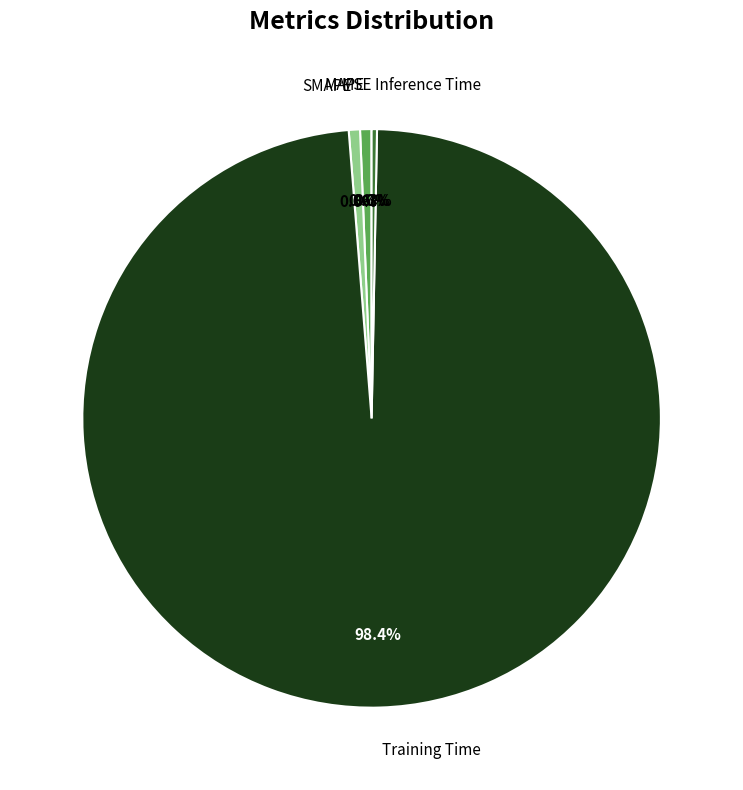

What is the largest slice in the pie chart?

Training Time